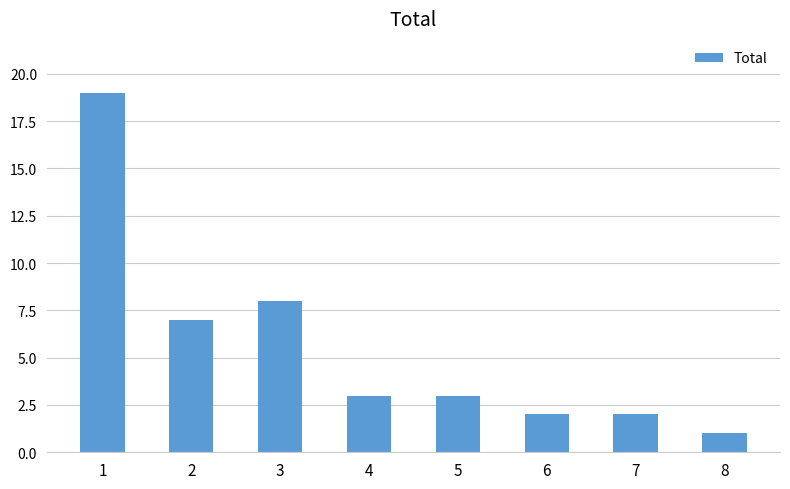

Is it true that the value at 5 is 3?

True